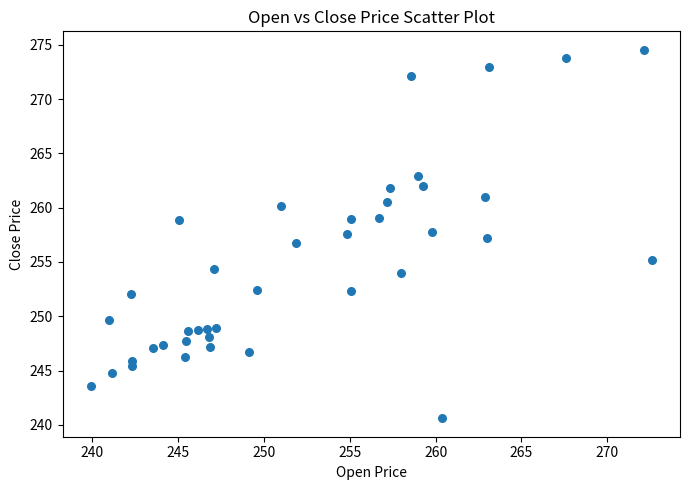

What is the range of X values (max minus min)?

32.7